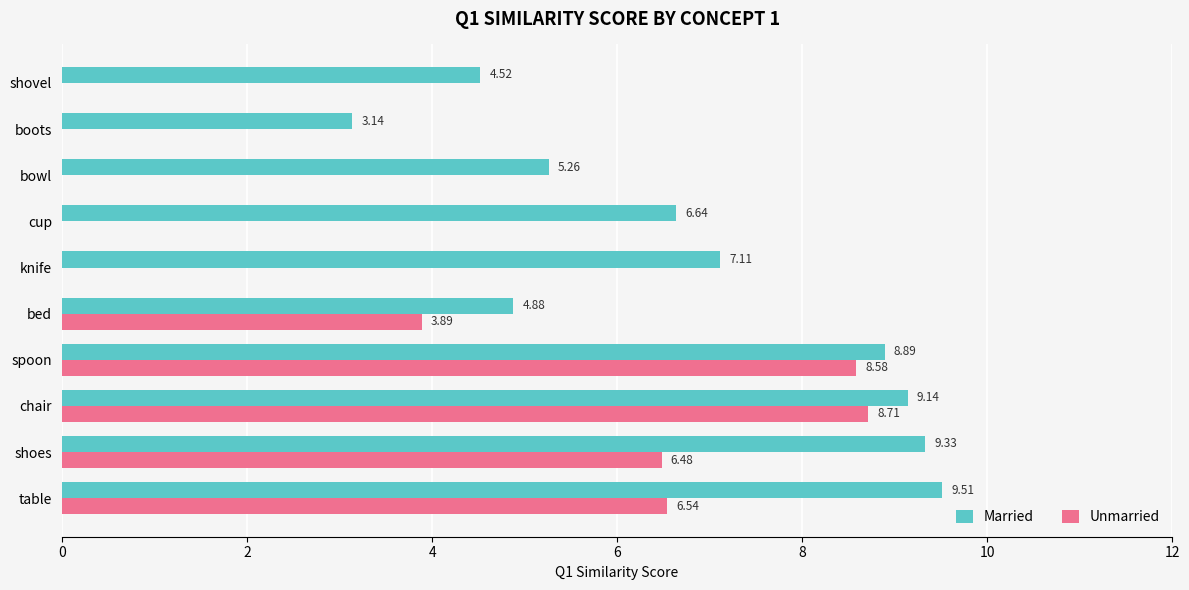

Where is Married nearest to the value 6?

cup